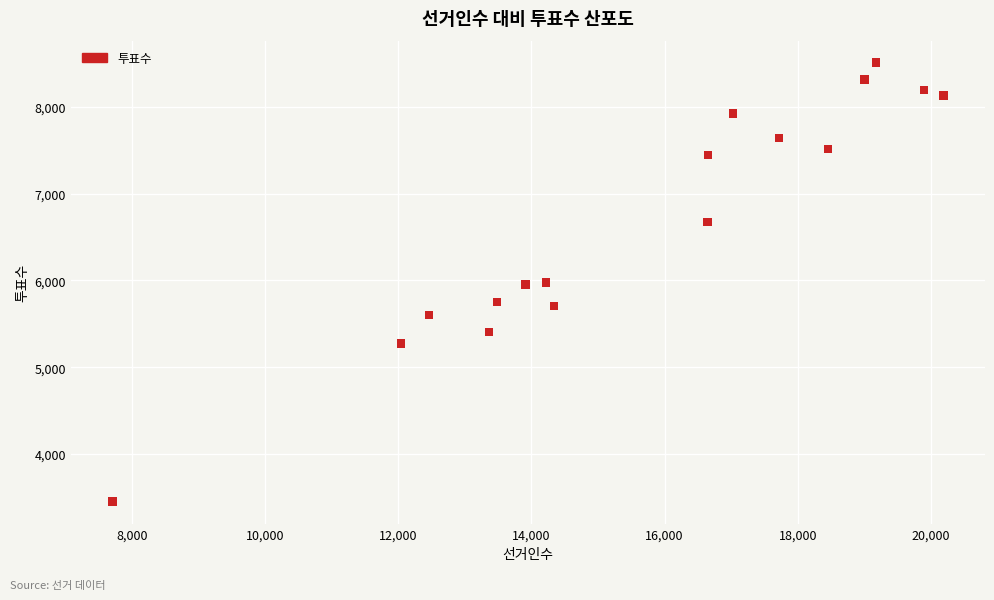

What is the range of Y values (max minus min)?

5064